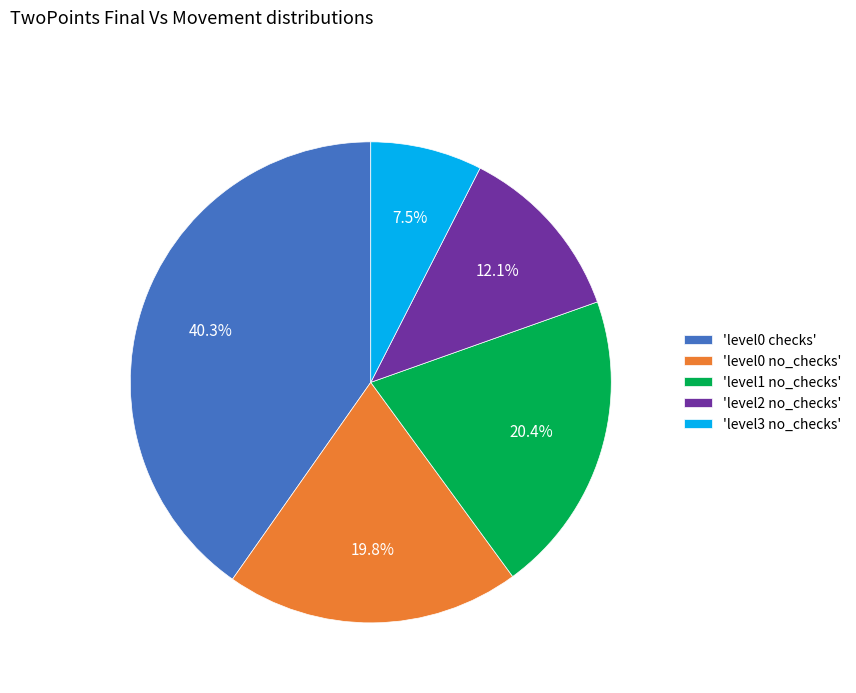

Is the sum of 'level0 no_checks' and 'level3 no_checks' greater than half?

No